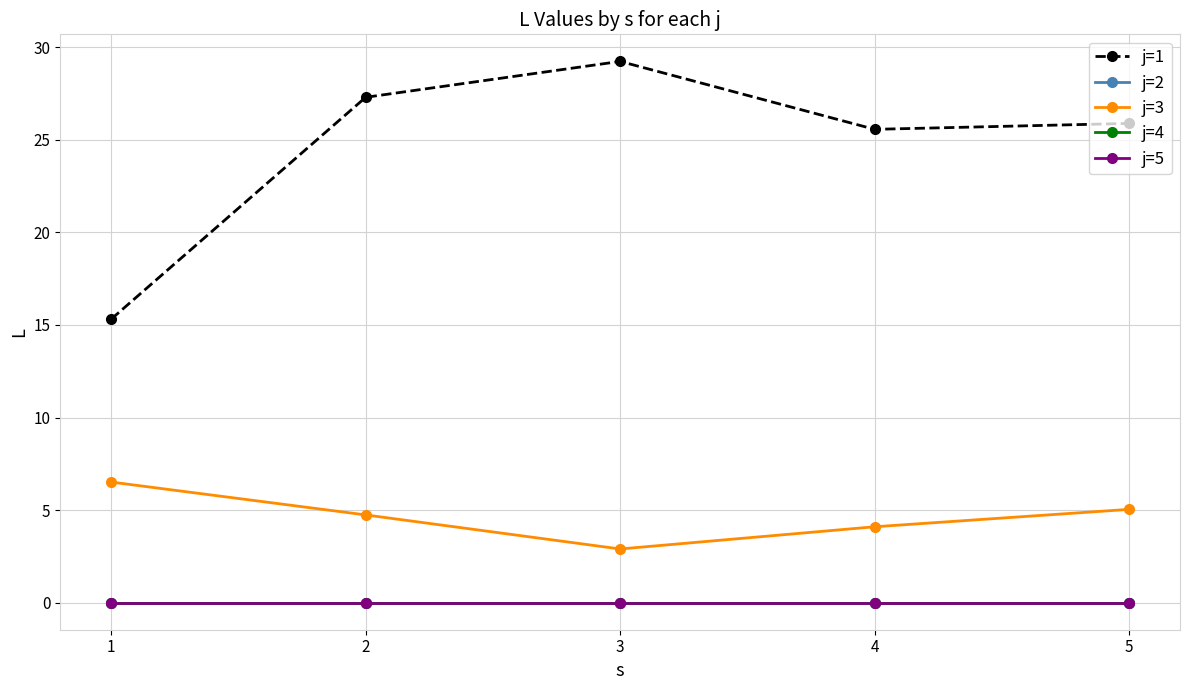

Reading right to left, extract all data points from this chart.

j=1: 25.9	25.6	29.2	27.3	15.3
j=2: 0.0	0.0	0.0	0.0	0.0
j=3: 5.0	4.1	2.9	4.7	6.5
j=4: 0.0	0.0	0.0	0.0	0.0
j=5: 0.0	0.0	0.0	0.0	0.0